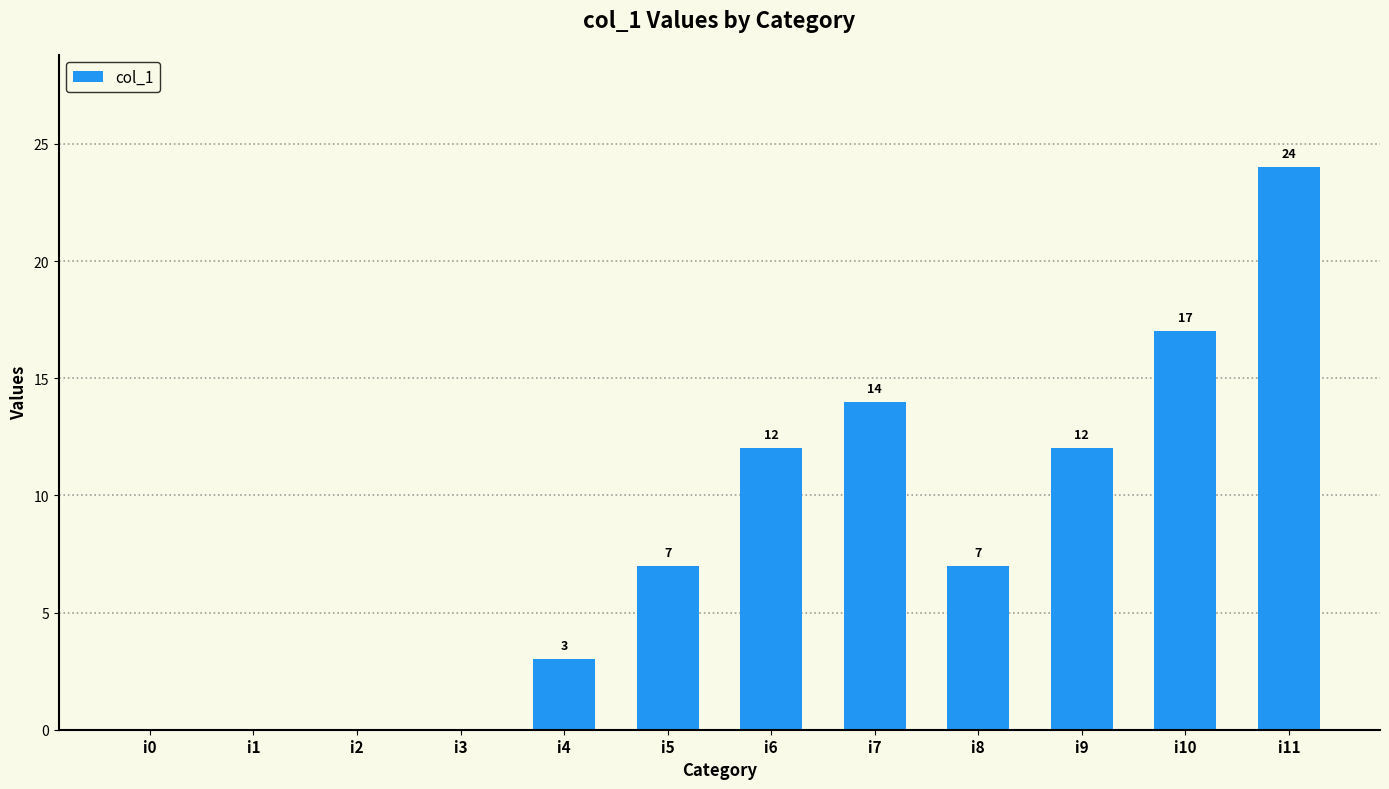

Reading left to right, transcribe all the data shown in this chart.

i0=0	i1=0	i2=0	i3=0	i4=3	i5=7	i6=12	i7=14	i8=7	i9=12	i10=17	i11=24